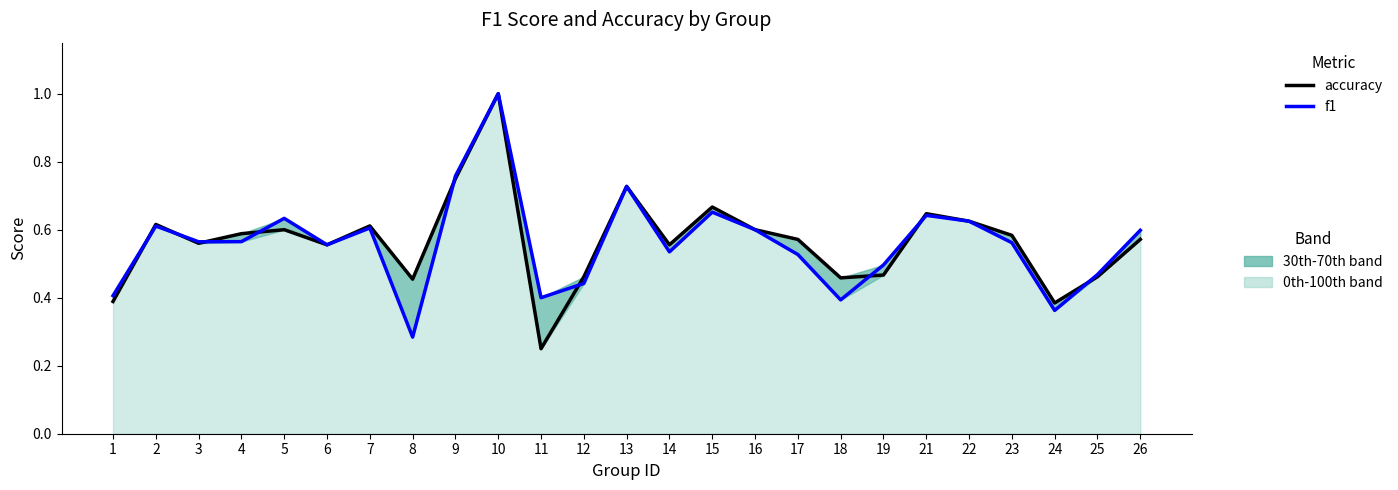

Where do f1 and accuracy first cross each other?

1 and 2